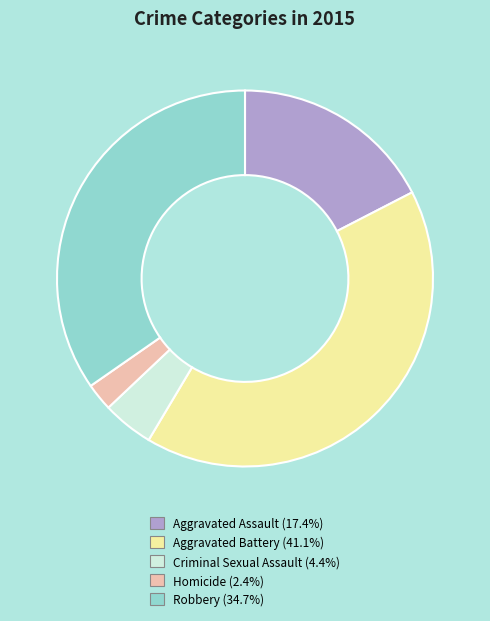

Do Robbery and Aggravated Battery together represent more than half of the pie?

Yes